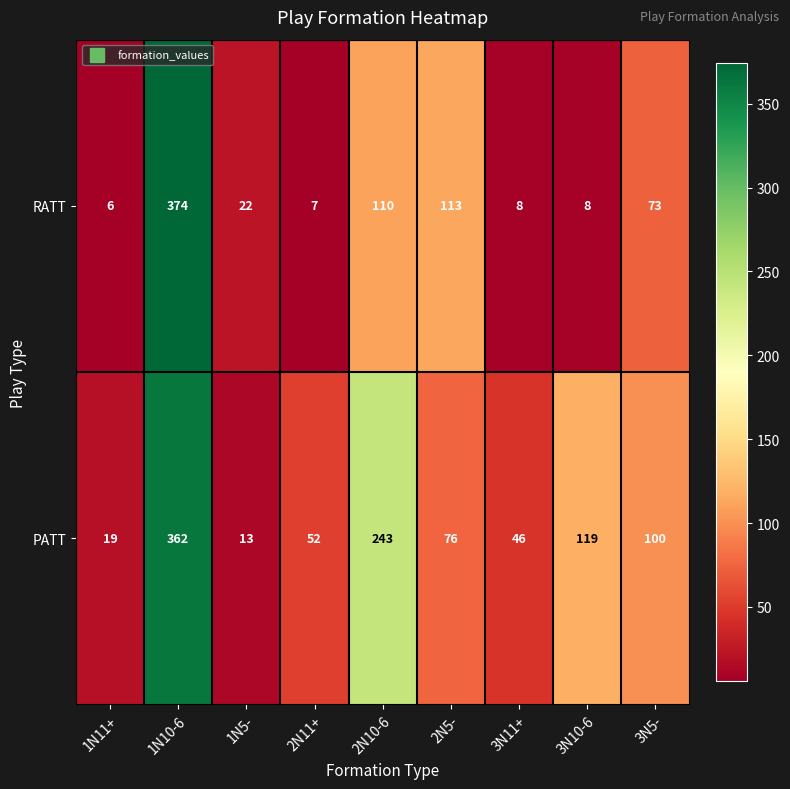

Rank the series by their maximum value, from lowest to highest.

PATT, RATT